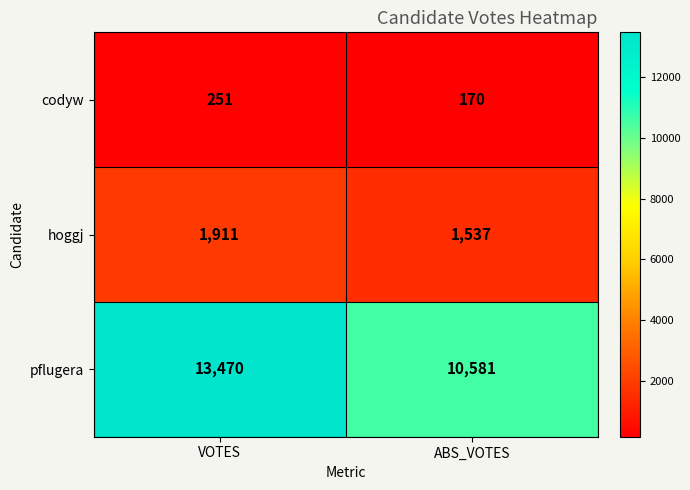

What is the difference between the maximum and minimum values in the hoggj series?

374